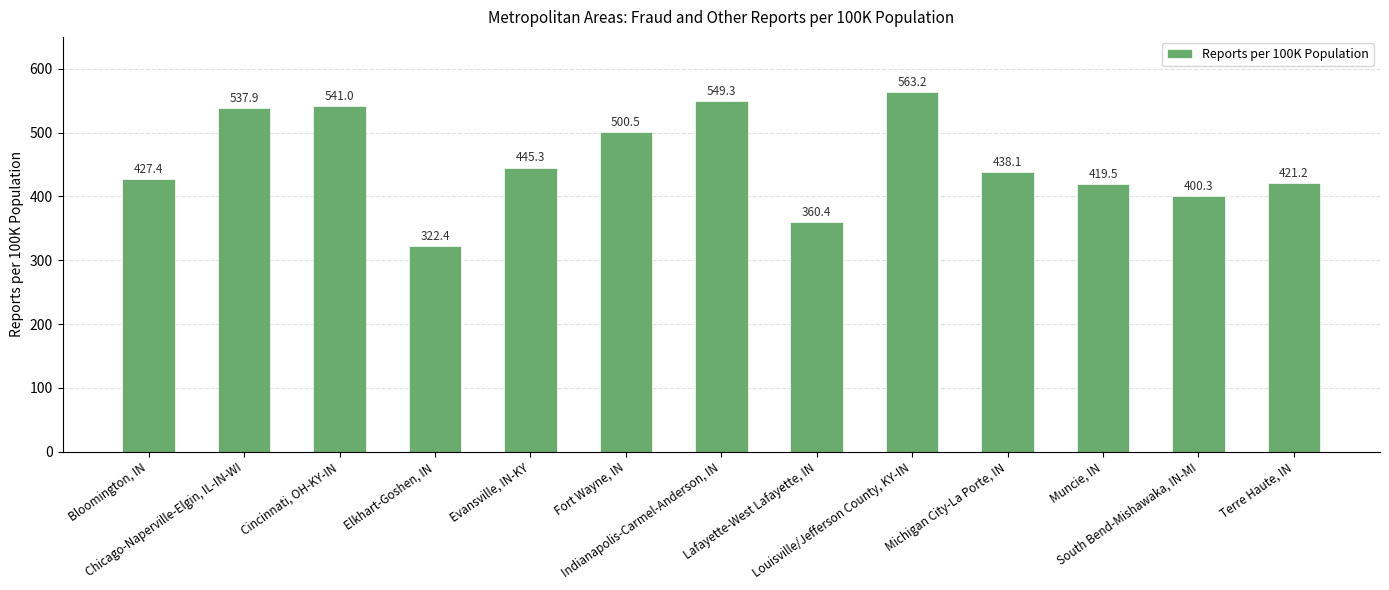

The chart shows a value of 191.5 at Chicago-Naperville-Elgin, IL-IN-WI. True or false?

False